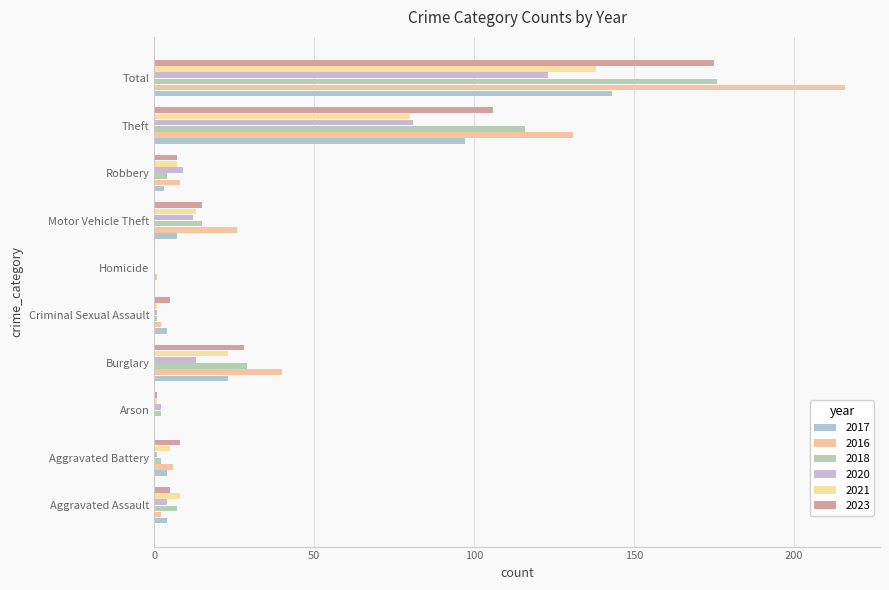

How many distinct data groups are displayed?

6